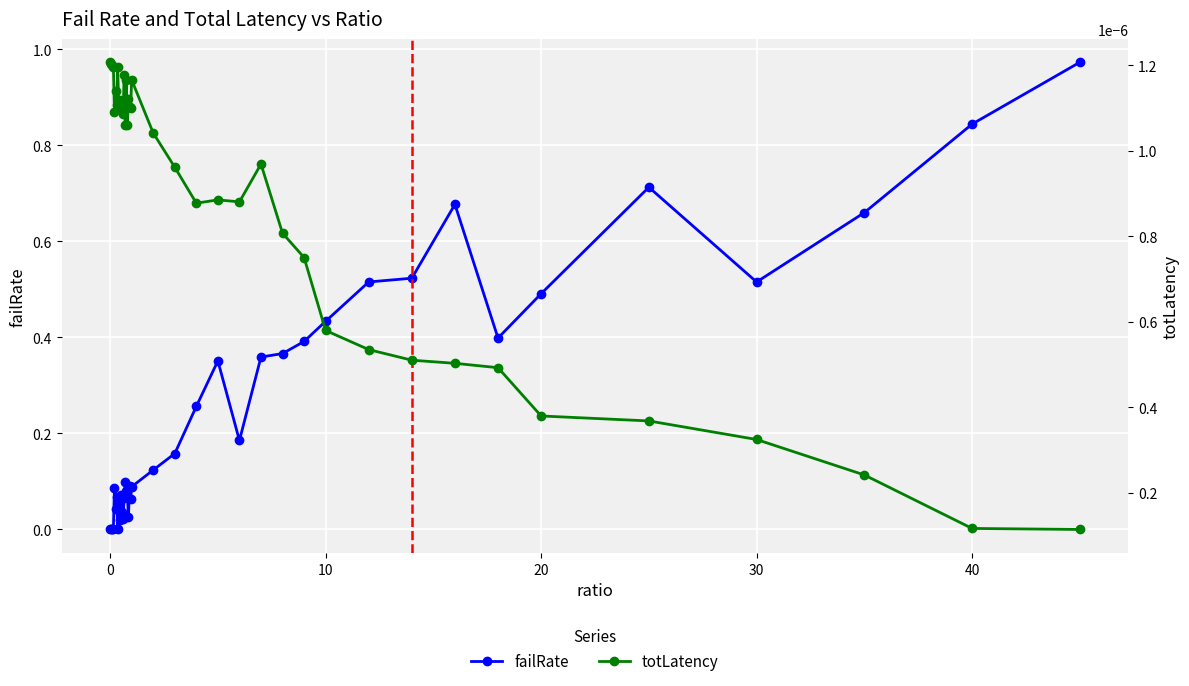

True or false: failRate has a value of 0.0 at 0.

True